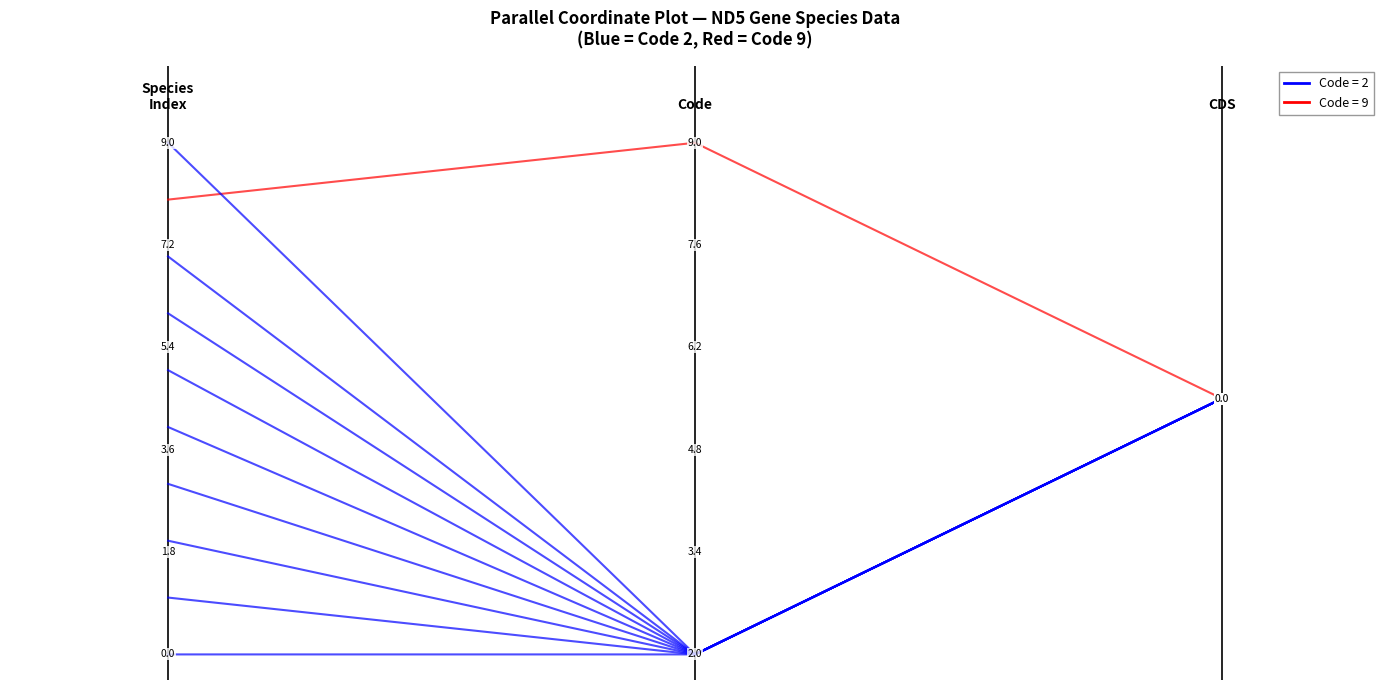

Does the chart display data point markers on the line(s)?

No